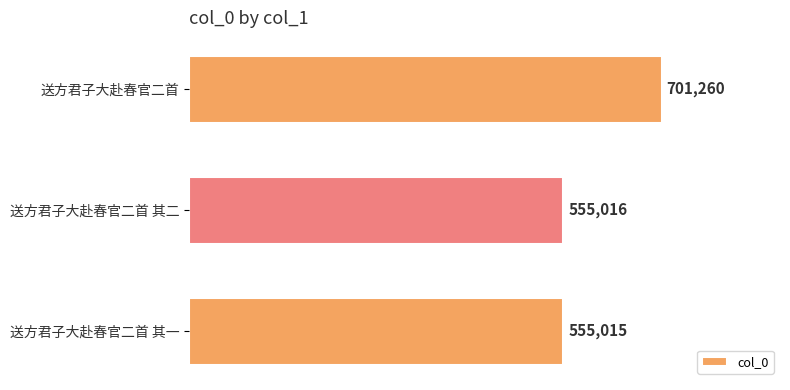

What is the change in value from 送方君子大赴春官二首 其一 to 送方君子大赴春官二首?

+146245